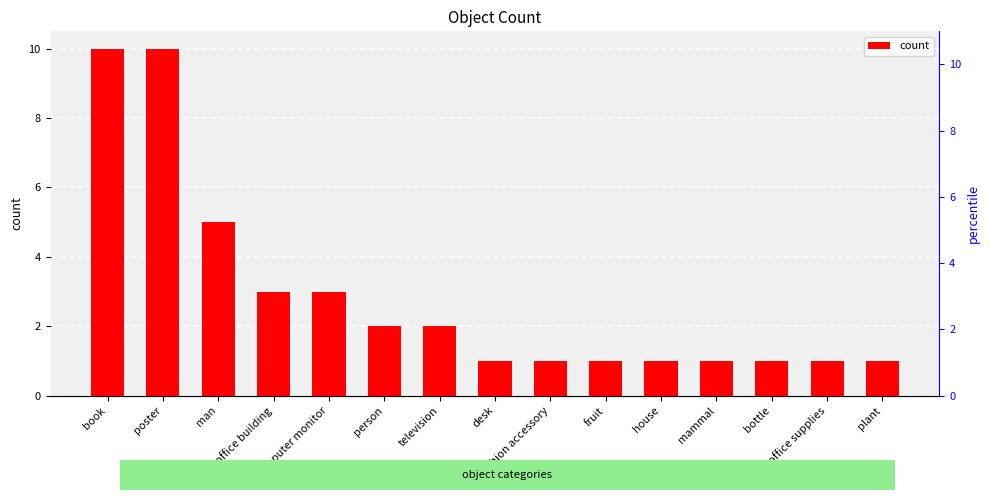

The chart shows a value of 1 at desk. True or false?

True